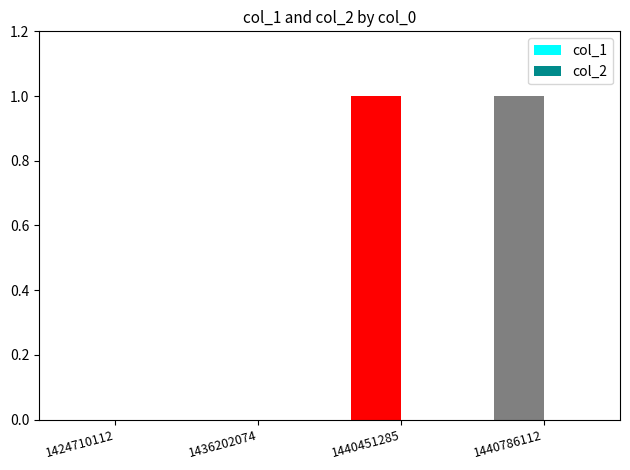

Are the bars horizontal?

No